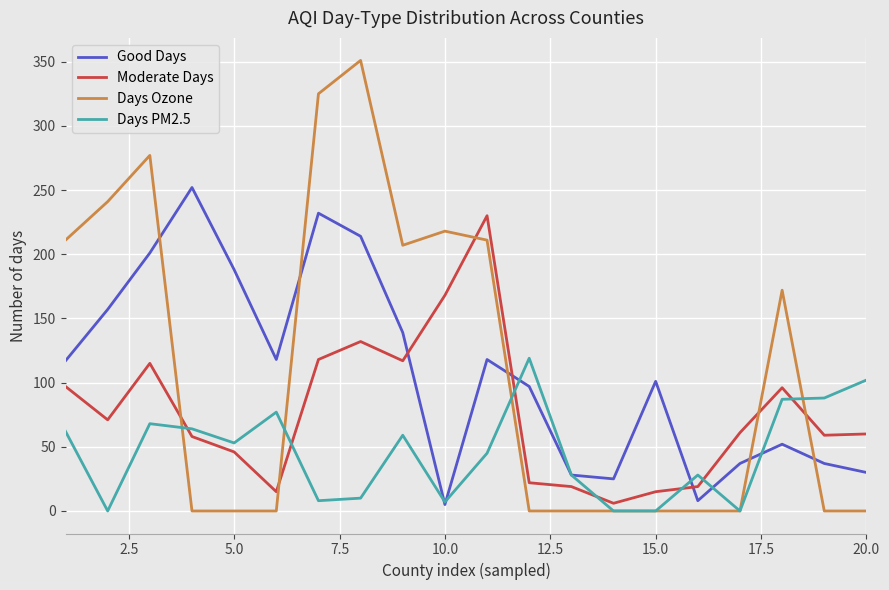

At how many categories does at least one series exceed 175?

10